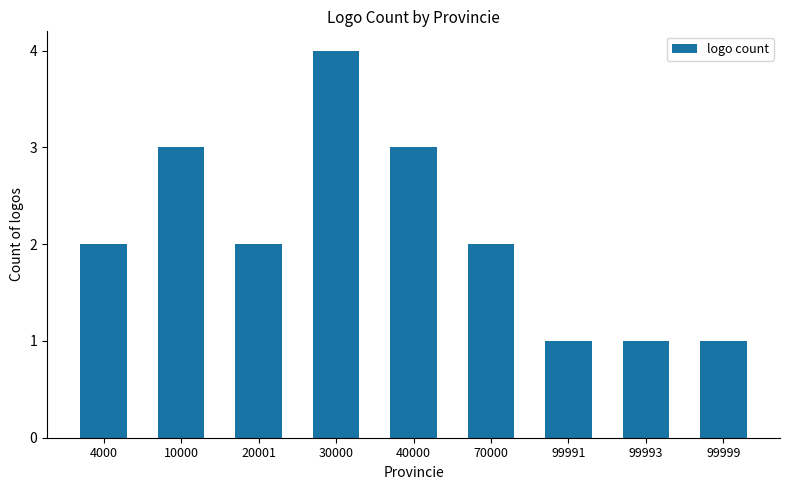

True or false: the data shows 1 at 99991.

True